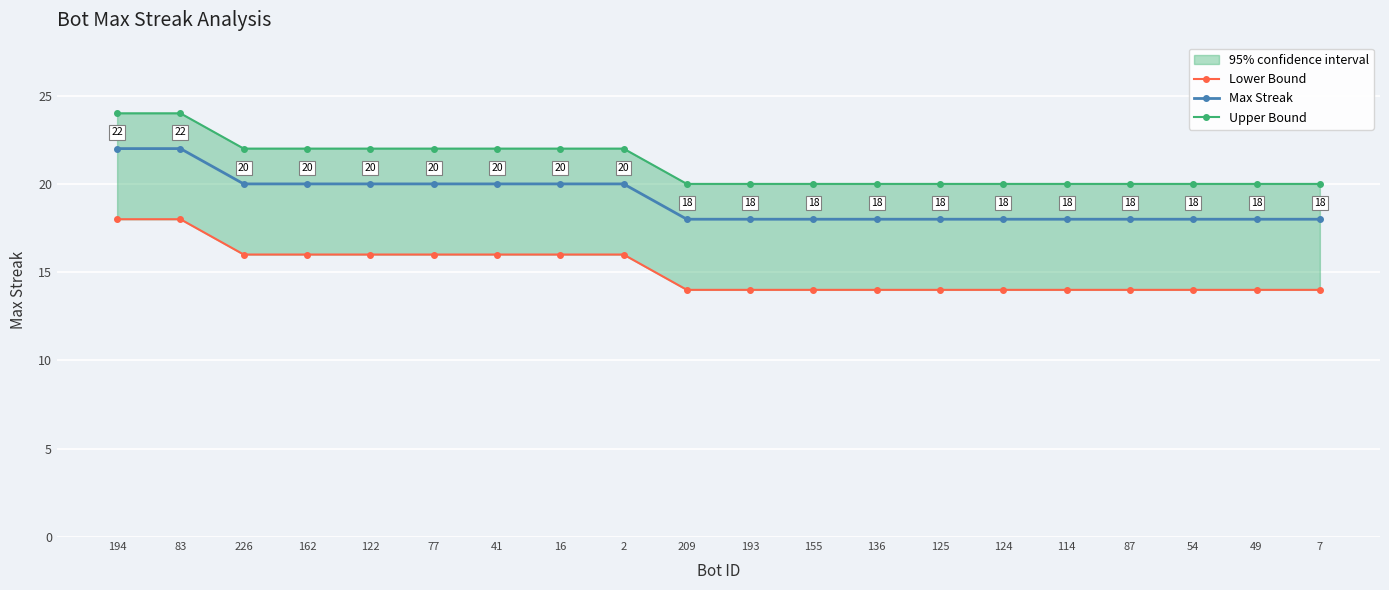

Reading left to right, what are all the values shown in this chart?

Lower Bound: 194=18	83=18	226=16	162=16	122=16	77=16	41=16	16=16	2=16	209=14	193=14	155=14	136=14	125=14	124=14	114=14	87=14	54=14	49=14	7=14
Max Streak: 194=22	83=22	226=20	162=20	122=20	77=20	41=20	16=20	2=20	209=18	193=18	155=18	136=18	125=18	124=18	114=18	87=18	54=18	49=18	7=18
Upper Bound: 194=24	83=24	226=22	162=22	122=22	77=22	41=22	16=22	2=22	209=20	193=20	155=20	136=20	125=20	124=20	114=20	87=20	54=20	49=20	7=20